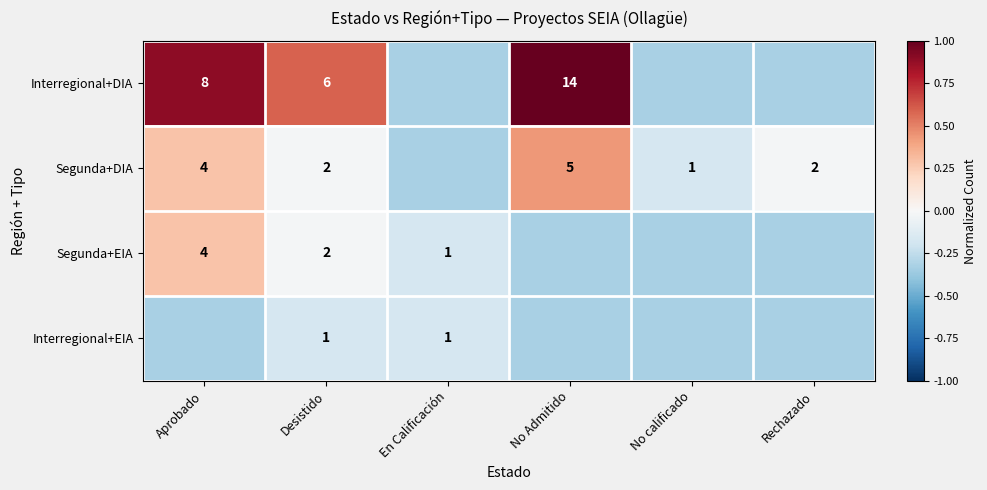

Is the value of Interregional+EIA at Desistido greater than the value of Segunda+DIA at Rechazado?

No